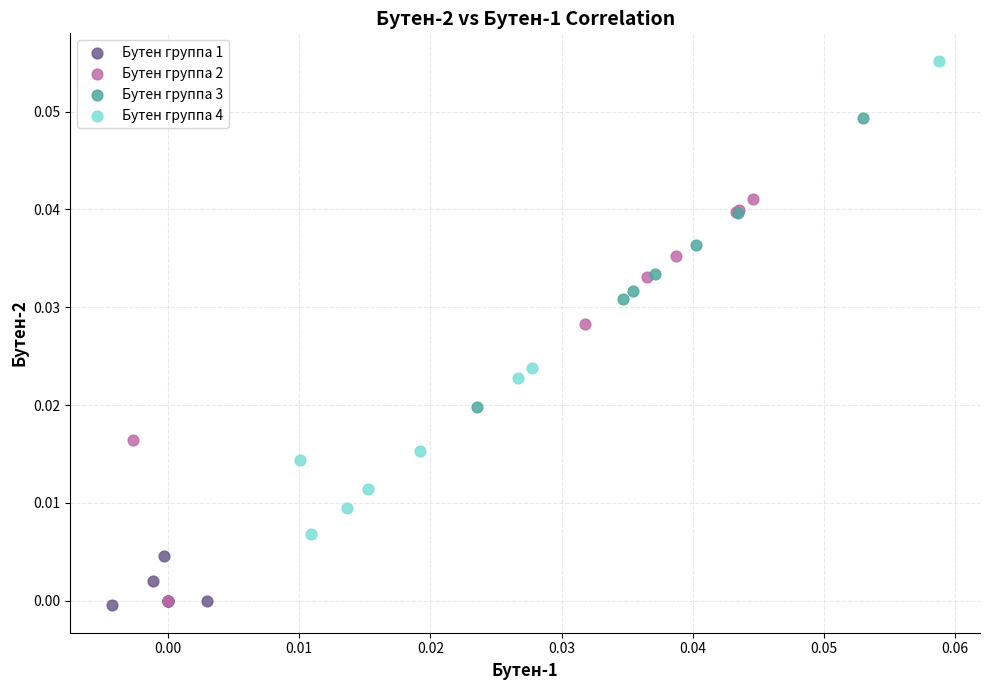

Which series reaches the maximum Y coordinate?

Бутен группа 4